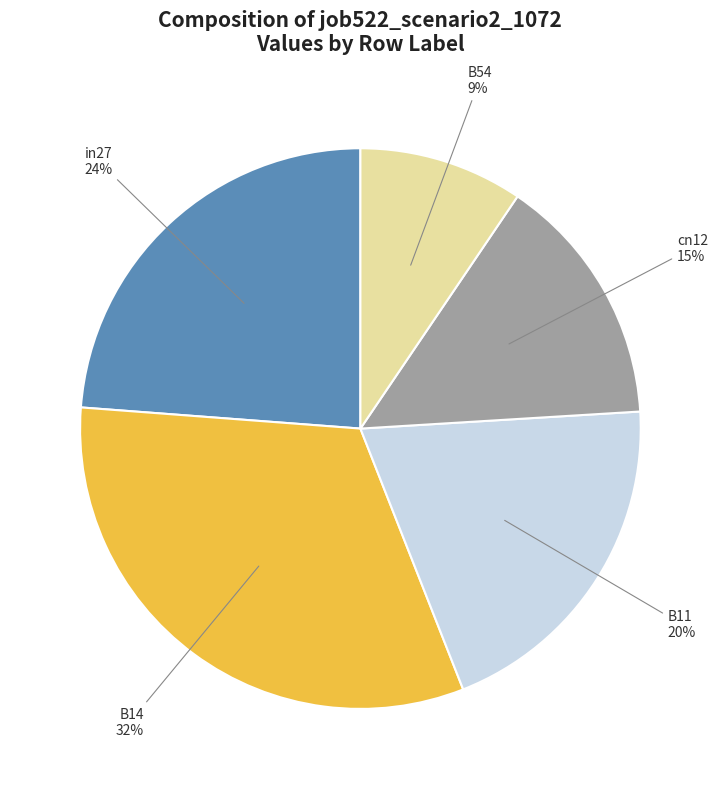

To the nearest percent, what is the average slice percentage?

20%